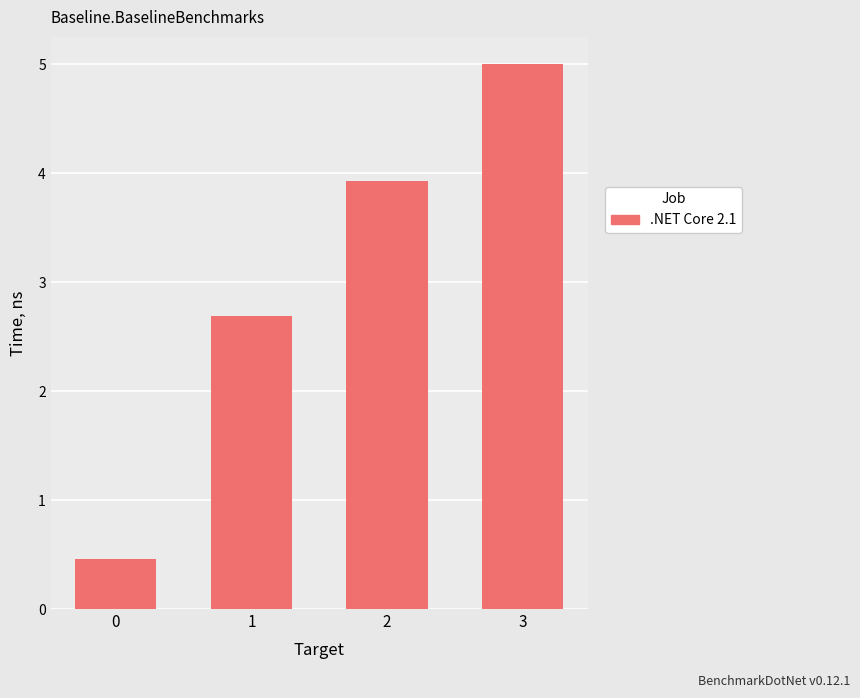

What is the ratio of the value at 0 to the value at 3?

0.1